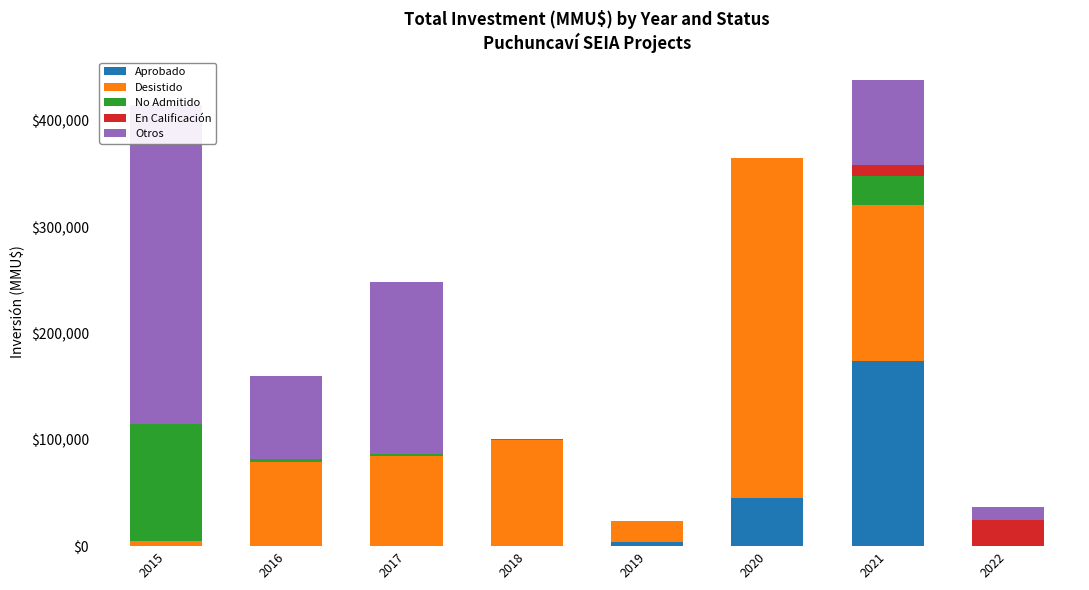

Which series has the widest spread of values?

Desistido